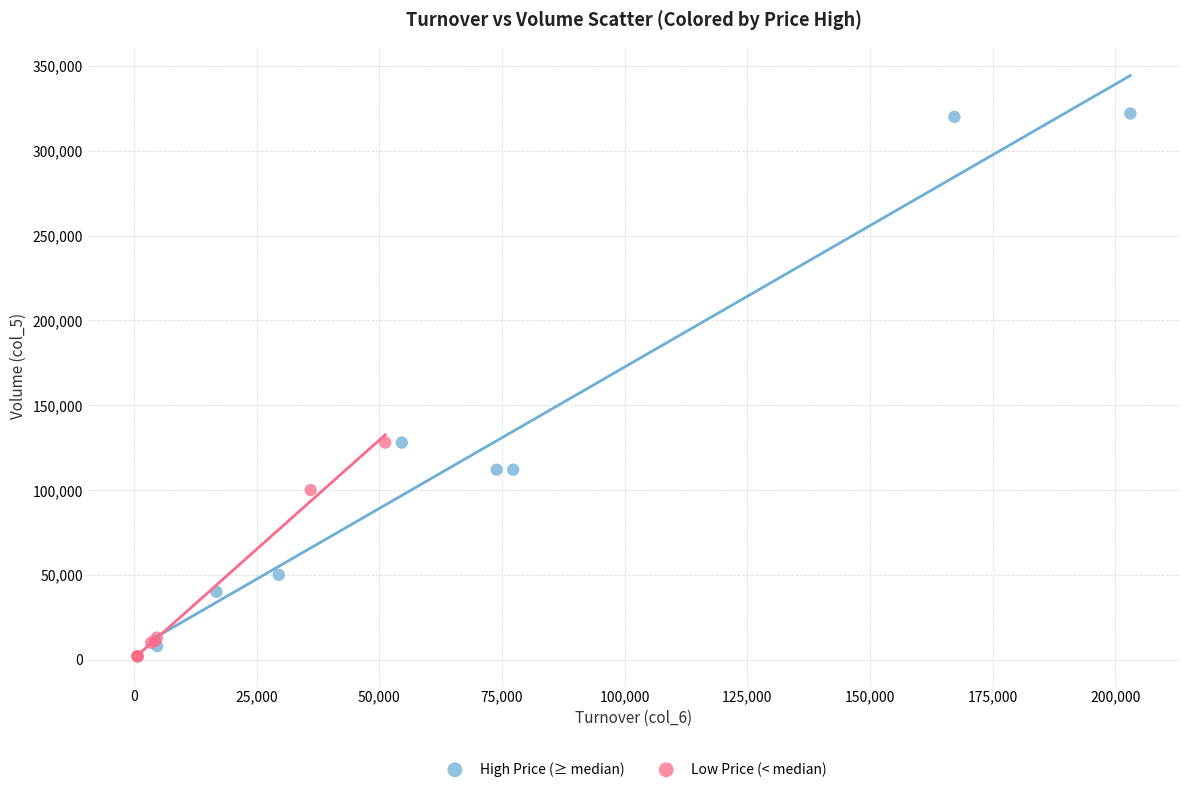

What are all the series names shown in the legend?

High Price (≥ median), Low Price (< median)